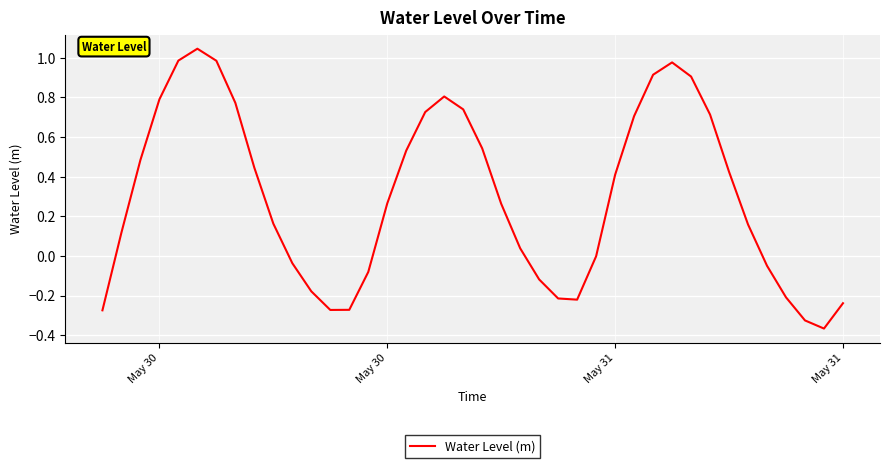

Does the chart have visible grid lines?

Yes